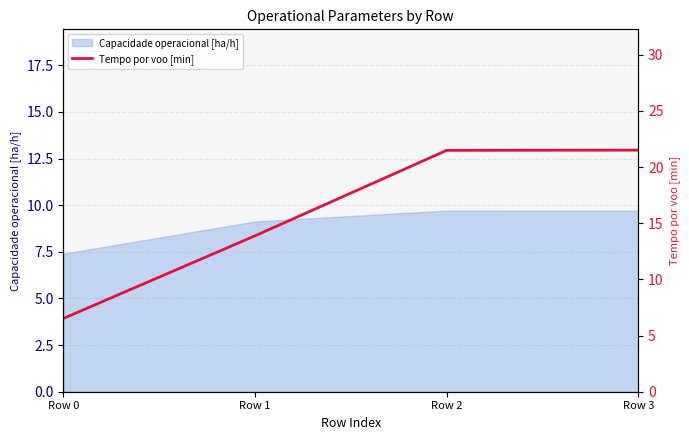

At which category does the chart reach its peak across all series?

Row 3